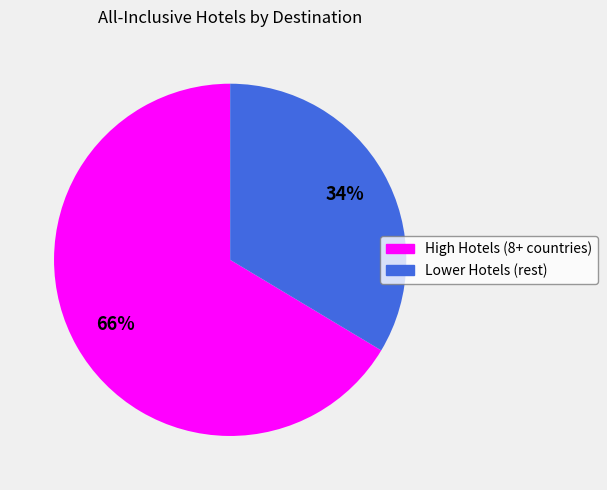

Does any single category account for the majority?

Yes